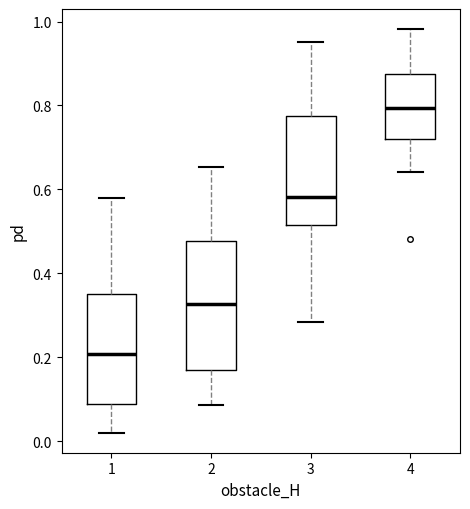

Which box has the lowest median line?

1